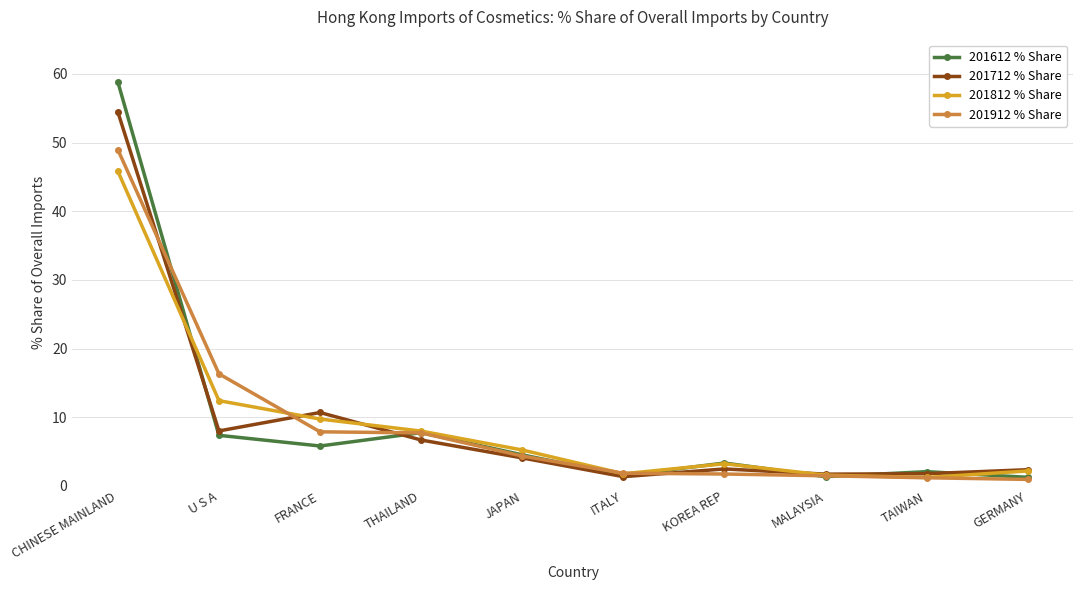

What is the minimum value shown in the chart?

0.9